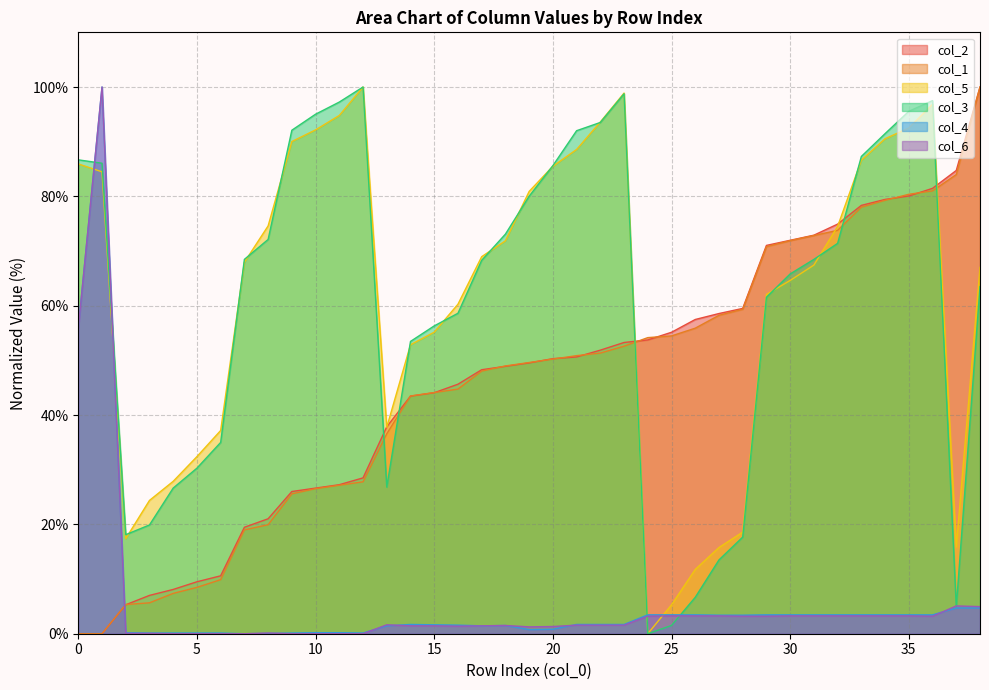

What is the highest value of the col_3 series?

100.0